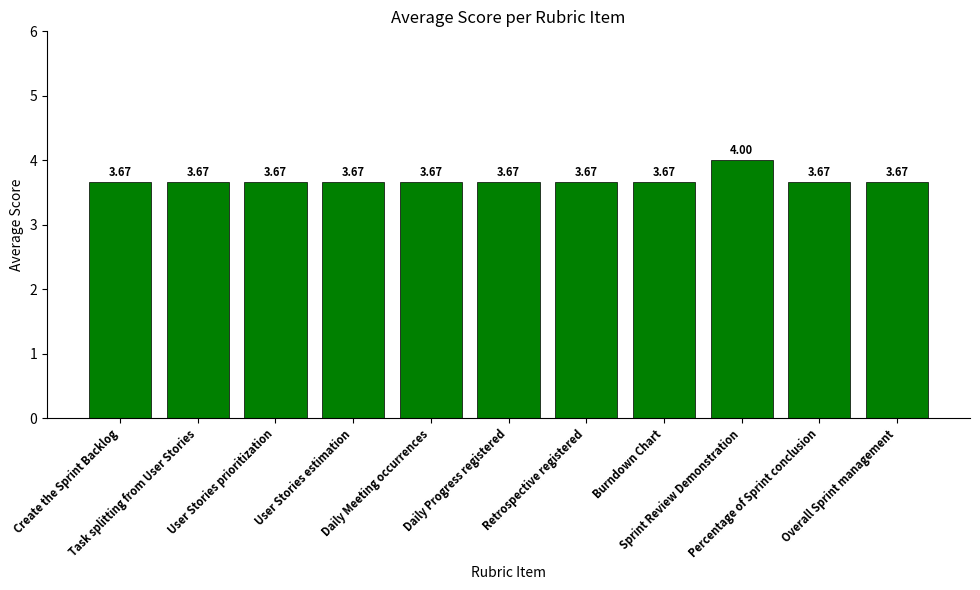

What is the ratio of the value at Sprint Review Demonstration to the value at User Stories prioritization?

1.1